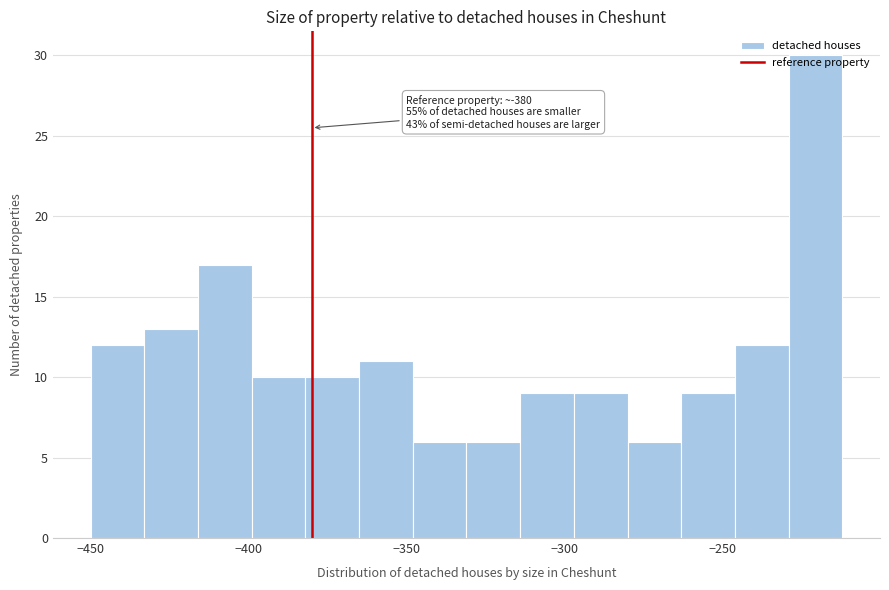

Around what value on the x-axis is the tallest bar? Give the approximate position of its centre, as read against the axis.

-220